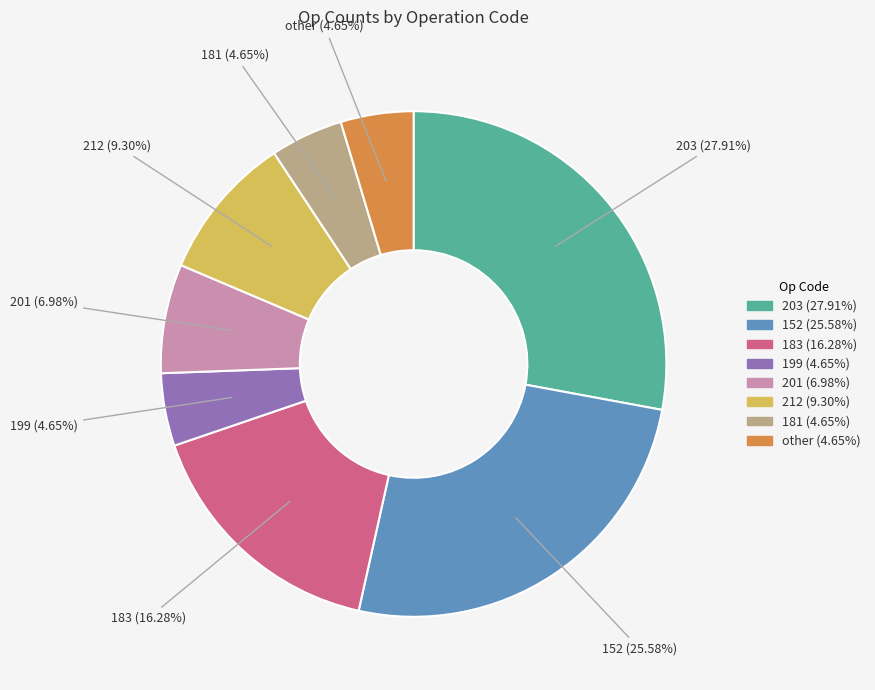

Which slice is the largest?

203